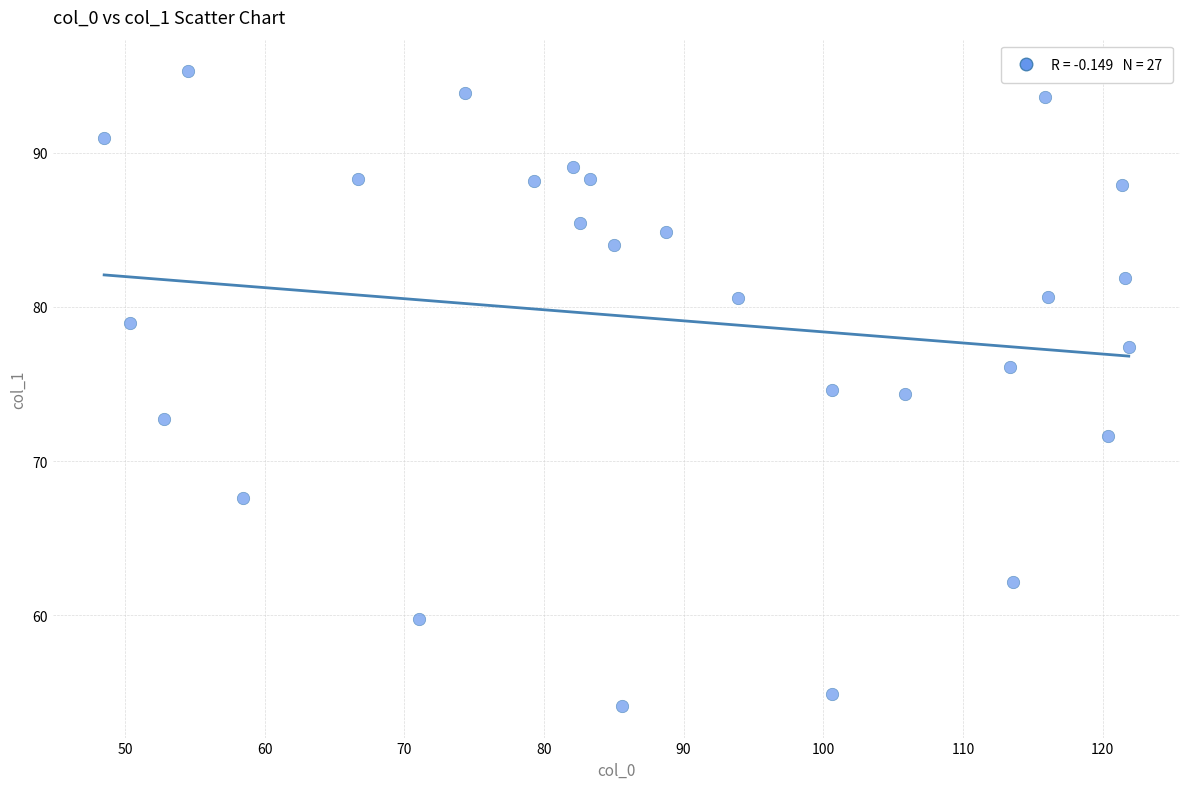

What is the range of X values (max minus min)?

73.4